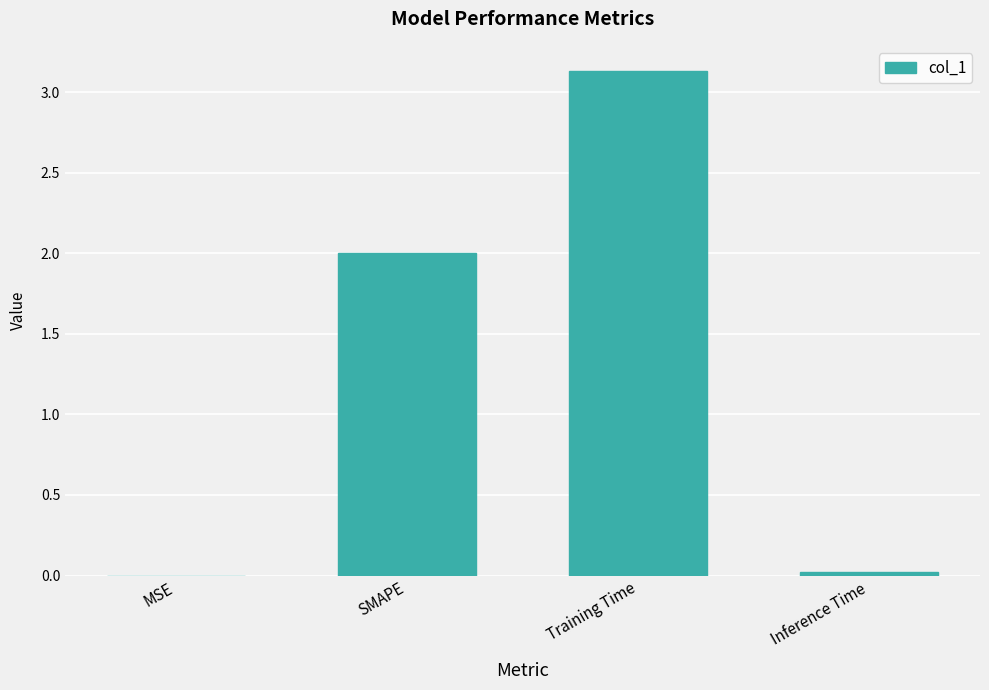

Between SMAPE and Inference Time, which is larger?

SMAPE